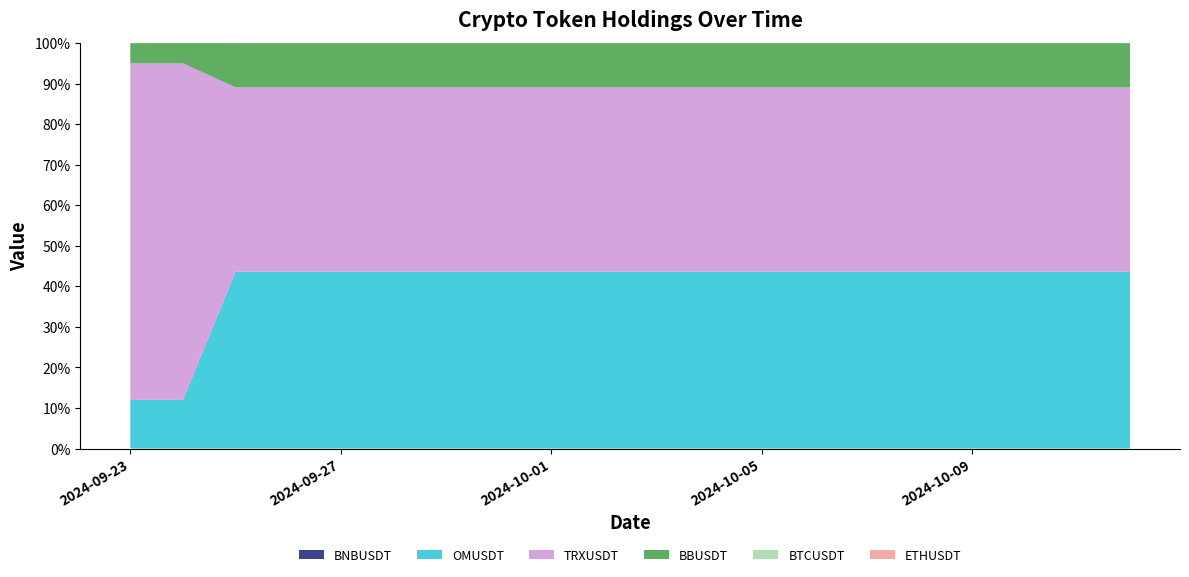

Reading left to right, extract all data points from this chart.

BNBUSDT: 0.0	0.0	0.0	0.0	0.0	0.0	0.0	0.0	0.0	0.0	0.0	0.0	0.0	0.0	0.0	0.0	0.0	0.0	0.0	0.0
OMUSDT: 281.0	281.0	465.8	465.8	465.8	465.8	465.8	465.8	465.8	465.8	465.8	465.8	465.8	465.8	465.8	465.8	465.8	465.8	465.8	465.8
TRXUSDT: 1941.5	1941.5	485.4	485.4	485.4	485.4	485.4	485.4	485.4	485.4	485.4	485.4	485.4	485.4	485.4	485.4	485.4	485.4	485.4	485.4
BBUSDT: 116.4	116.4	116.4	116.4	116.4	116.4	116.4	116.4	116.4	116.4	116.4	116.4	116.4	116.4	116.4	116.4	116.4	116.4	116.4	116.4
BTCUSDT: 0.0	0.0	0.0	0.0	0.0	0.0	0.0	0.0	0.0	0.0	0.0	0.0	0.0	0.0	0.0	0.0	0.0	0.0	0.0	0.0
ETHUSDT: 0.1	0.1	0.1	0.1	0.1	0.1	0.1	0.1	0.1	0.1	0.1	0.1	0.1	0.1	0.1	0.1	0.1	0.1	0.1	0.1